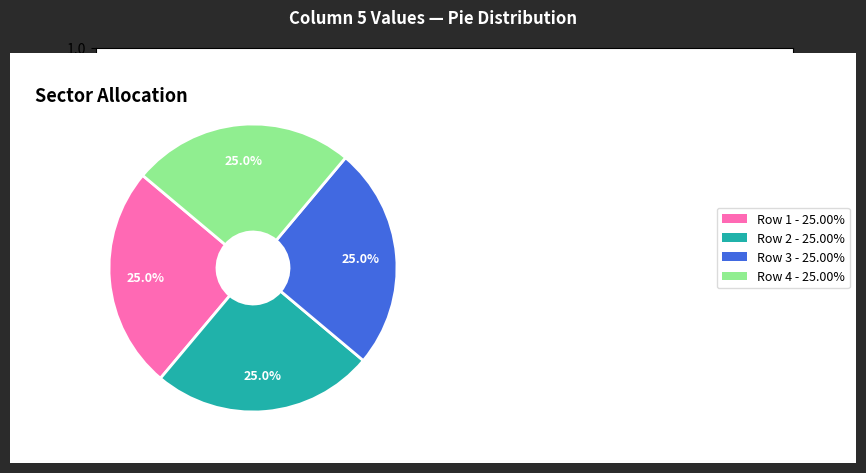

To the nearest percent, what is the average slice percentage?

25%